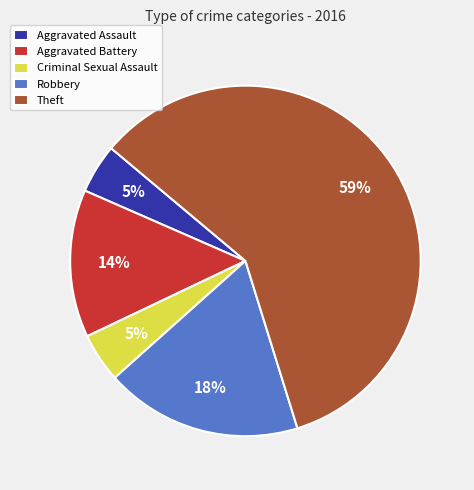

Is it true that Robbery is 18% of the pie?

True